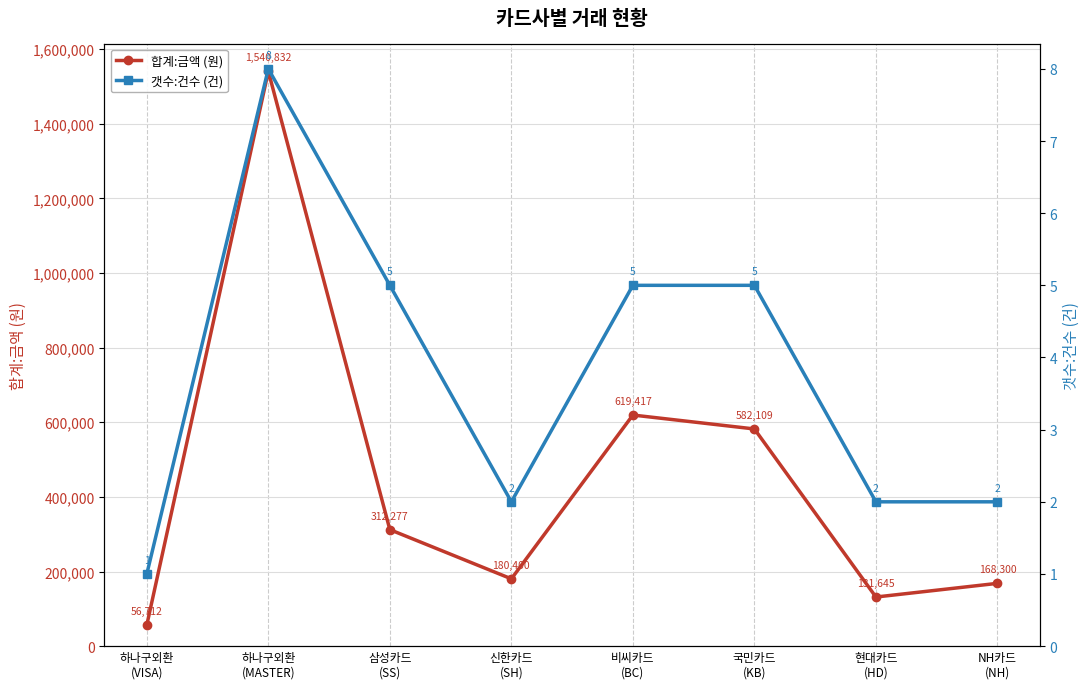

How many values in the 합계:금액 (원) series are below 312277?

4